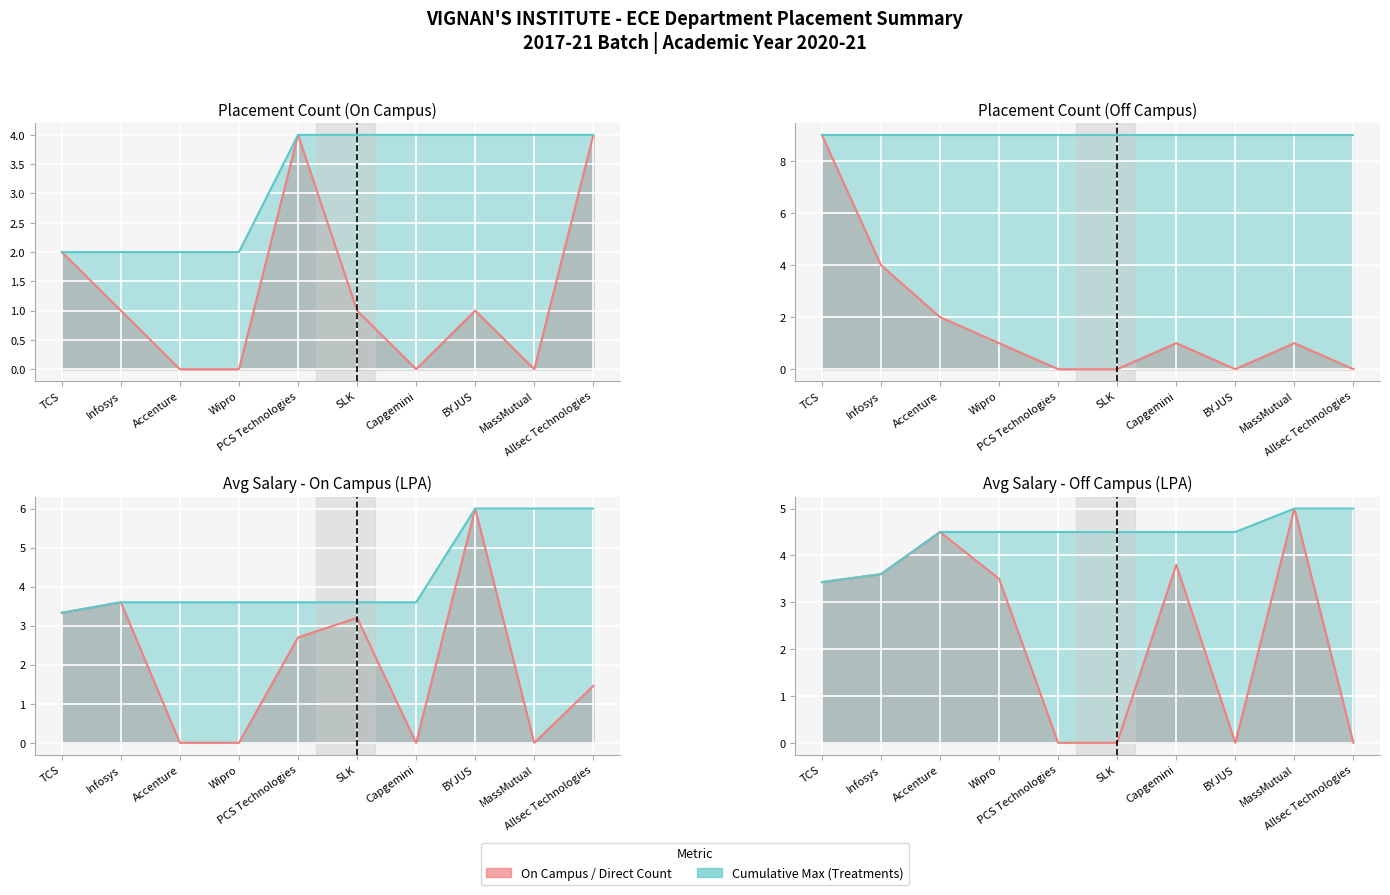

Does the chart display data point markers on the line(s)?

No